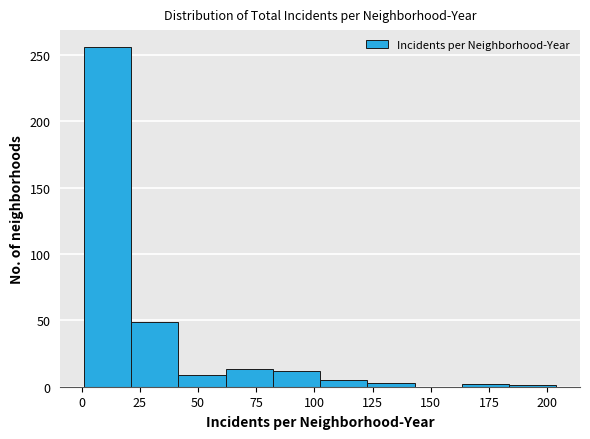

Reading left to right, list every bar in this chart as the range it spans on the x-axis followed by its height. Neither the bar edges nor the heights are printed on the chart, so give them approximately, as read against the axes.

0 to 20: 255
20 to 40: 50
40 to 60: 10
60 to 80: 15
80 to 105: 10
105 to 125: 5
125 to 145: under 5
145 to 165: 0
165 to 185: under 5
185 to 205: under 5